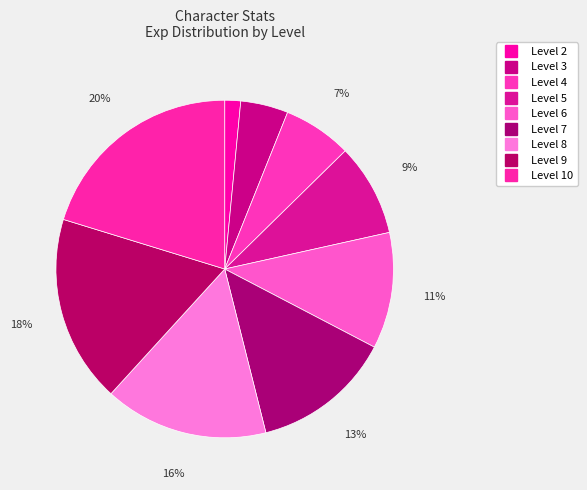

What portion of the pie excludes Level 8?

84.3%